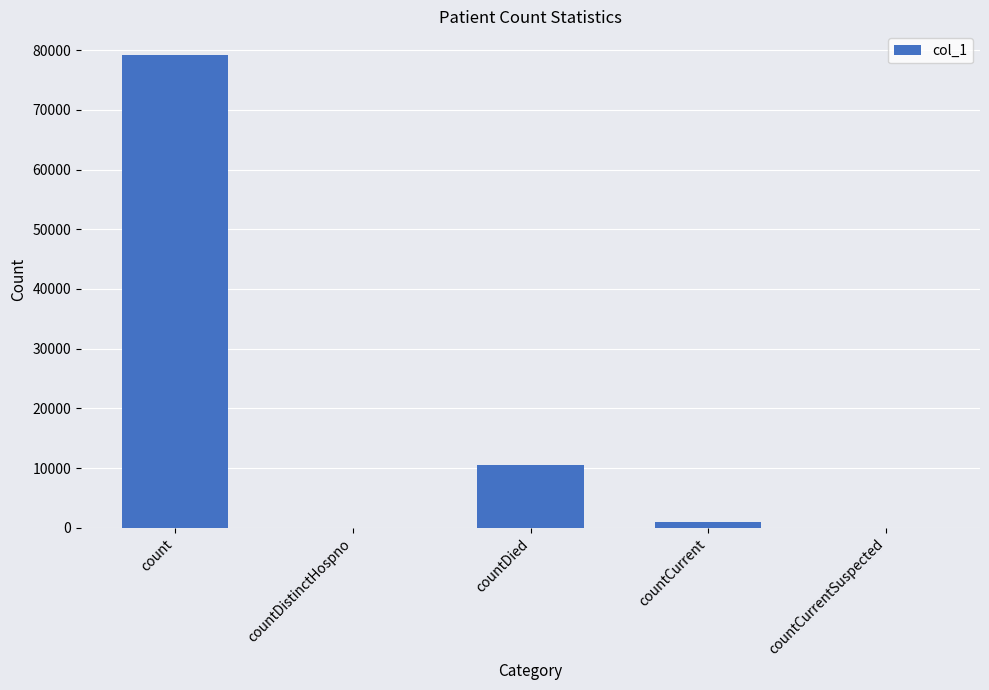

The chart shows a value of 79171 at count. True or false?

True